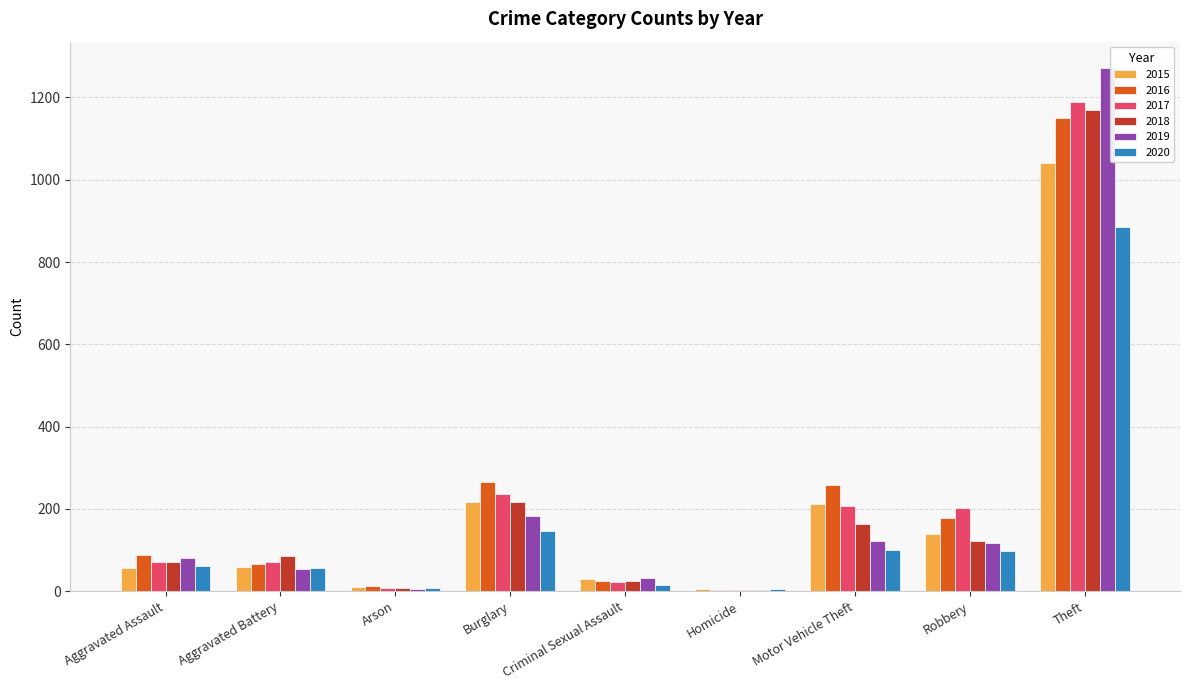

At which label does 2015 reach its peak?

Theft